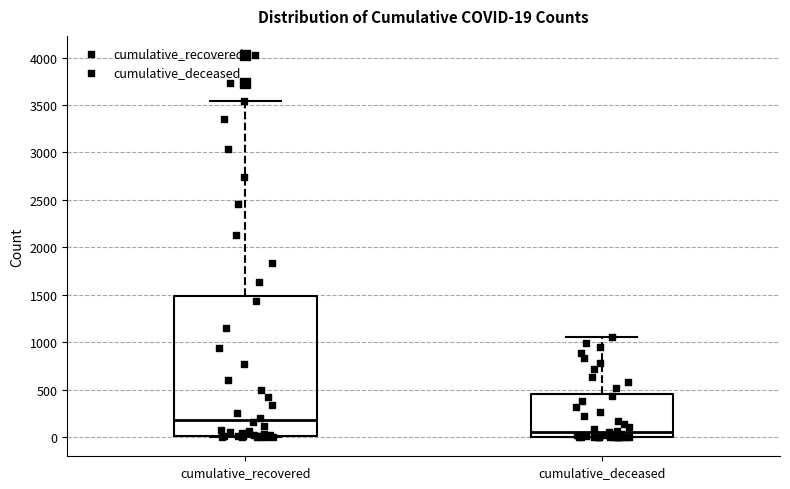

Comparing the boxes themselves (not the whiskers), which one is the tallest?

cumulative_recovered